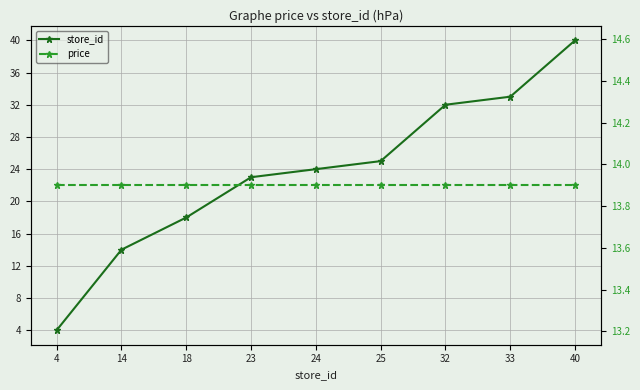

What are all the series names shown in the legend?

store_id, price